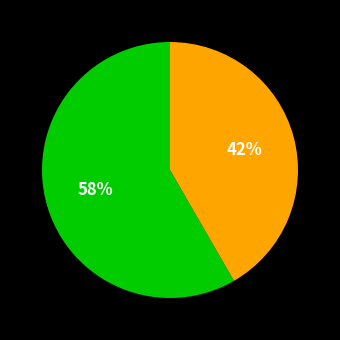

Is there a majority slice in this chart?

Yes